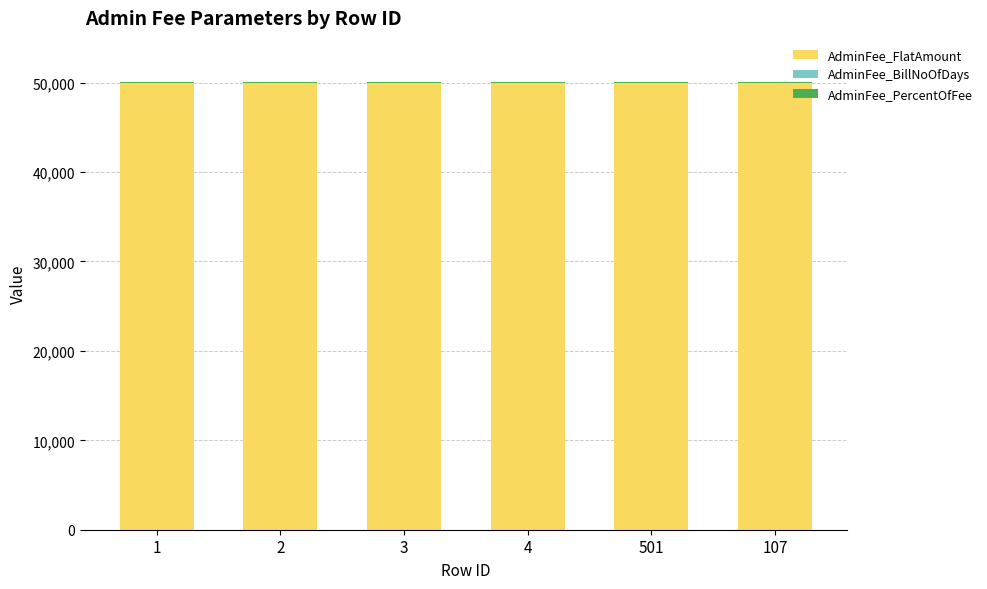

What is the maximum value for AdminFee_FlatAmount?

50000